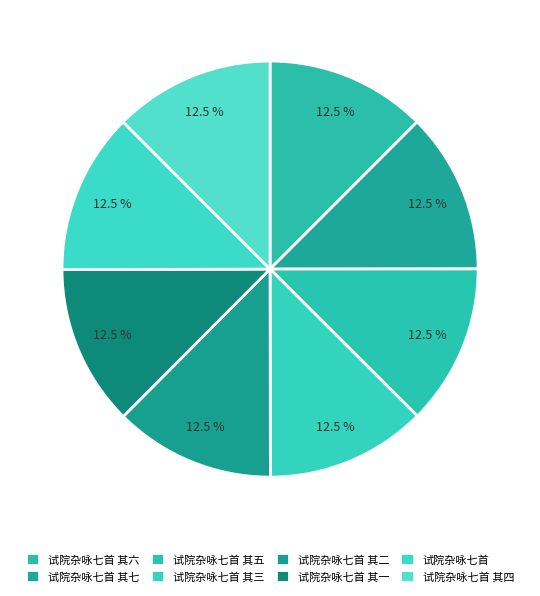

What is the total percentage of 试院杂咏七首 其五 and 试院杂咏七首 其七?

25.0%